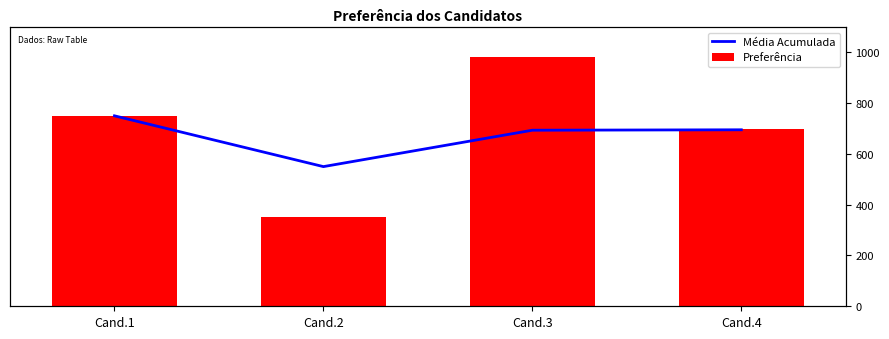

True or false: Média Acumulada has a value of 1207.7 at Cand.3.

False